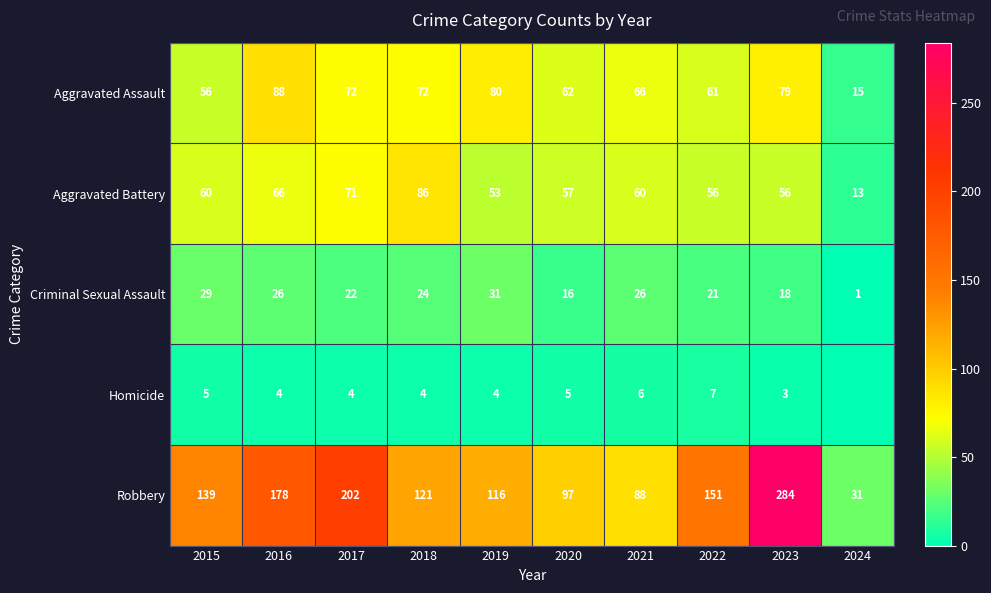

At which label does Criminal Sexual Assault first exceed 24?

2015